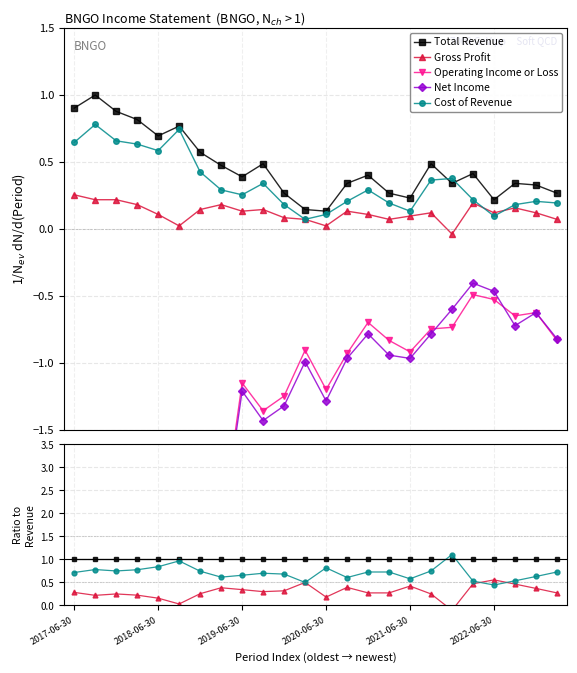

Reading left to right, list all the values displayed in this chart.

Total Revenue: 1.0	1.0	1.0	1.0	1.0	1.0	1.0	1.0	1.0	1.0	1.0	1.0	1.0	1.0	1.0	1.0	1.0	1.0	1.0	1.0	1.0	1.0	1.0	1.0
Gross Profit: 0.3	0.2	0.2	0.2	0.2	0.0	0.3	0.4	0.3	0.3	0.3	0.5	0.2	0.4	0.3	0.3	0.4	0.2	-0.1	0.5	0.6	0.5	0.4	0.3
Operating Income or Loss: -5.1	-4.6	-4.5	-4.8	-5.2	-4.6	-4.4	-4.7	-2.9	-2.8	-4.6	-6.2	-8.9	-2.7	-1.7	-3.1	-3.9	-1.5	-2.1	-1.2	-2.4	-1.9	-1.9	-3.1
Net Income: -5.0	-4.7	-4.4	-4.8	-5.3	-3.6	-4.4	-4.8	-3.1	-2.9	-4.9	-6.8	-9.5	-2.8	-1.9	-3.5	-4.2	-1.6	-1.7	-1.0	-2.1	-2.1	-1.9	-3.0
Cost of Revenue: 0.7	0.8	0.8	0.8	0.8	1.0	0.7	0.6	0.7	0.7	0.7	0.5	0.8	0.6	0.7	0.7	0.6	0.8	1.1	0.5	0.4	0.5	0.6	0.7